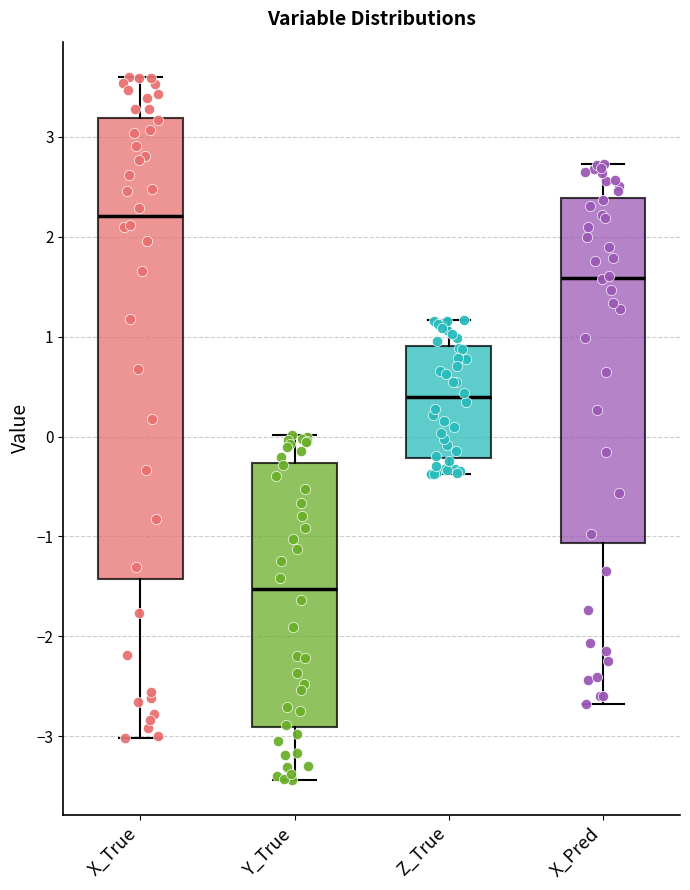

Which box has the highest median line?

X_True